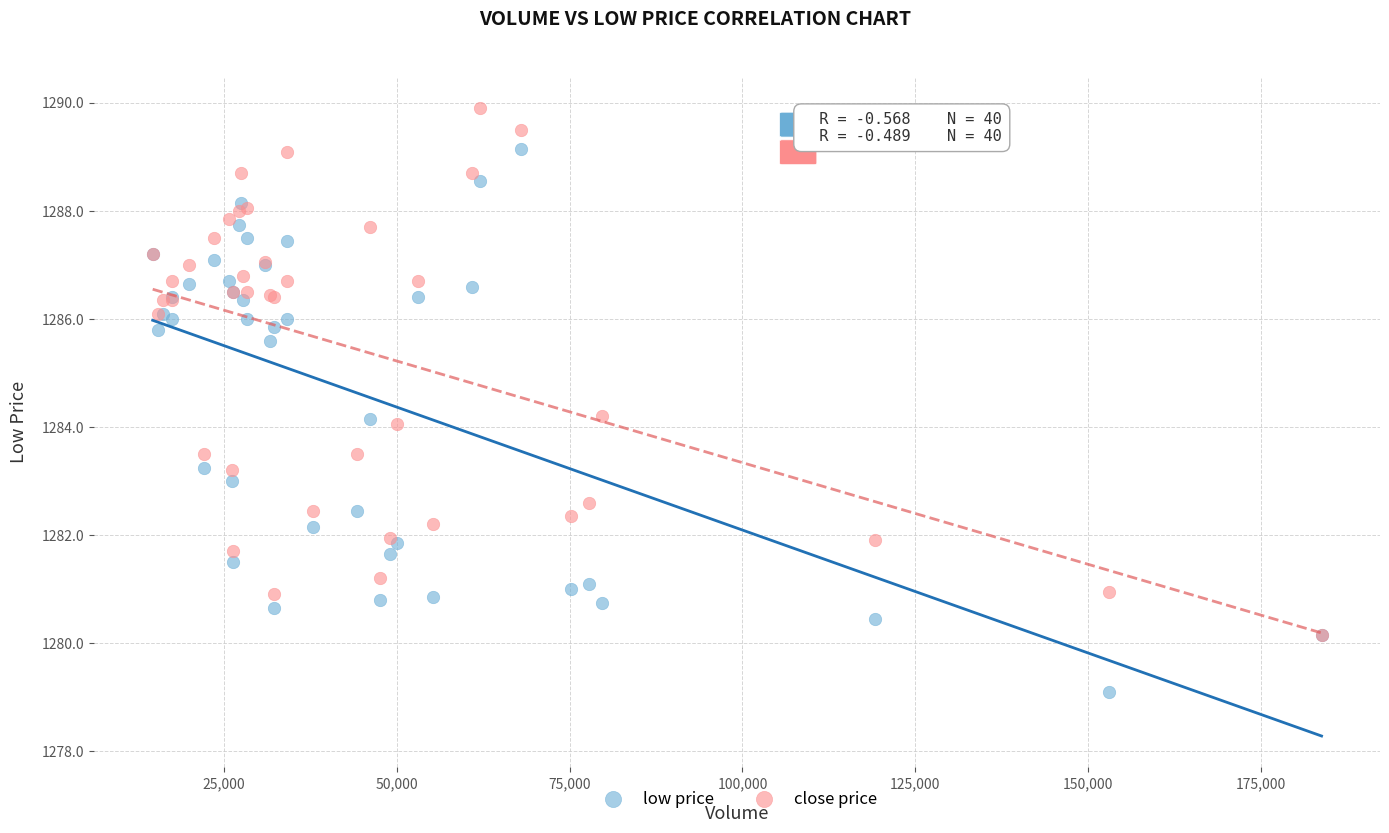

In the close price series, what Y value is closest to 1285?

1284.2